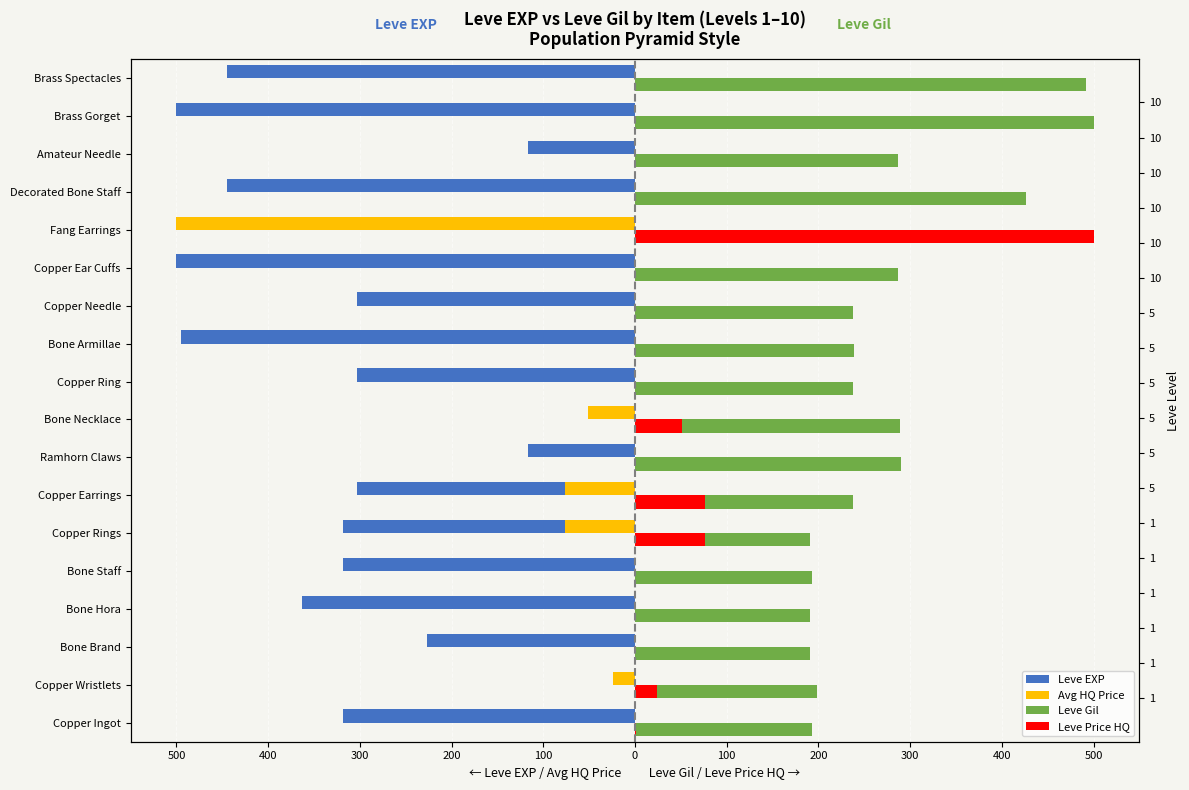

Reading left to right, what are all the values shown in this chart?

Leve EXP: -318.2	-0.5	-227.3	-363.6	-318.2	-318.2	-303.0	-116.2	-20.2	-303.0	-494.9	-303.0	-500.0	-444.4	-444.4	-116.2	-500.0	-444.4
Avg HQ Price: -0.6	-23.5	0.0	0.0	0.0	-76.2	-76.2	0.0	-50.8	0.0	0.0	0.0	0.0	-500.0	0.0	0.0	0.0	0.0
Leve Gil: 192.8	198.0	191.1	191.1	192.8	191.1	237.2	290.1	288.4	237.2	238.9	237.2	286.7	491.5	426.6	286.7	500.0	491.5
Leve Price HQ: 0.6	23.5	0.0	0.0	0.0	76.2	76.2	0.0	50.8	0.0	0.0	0.0	0.0	500.0	0.0	0.0	0.0	0.0